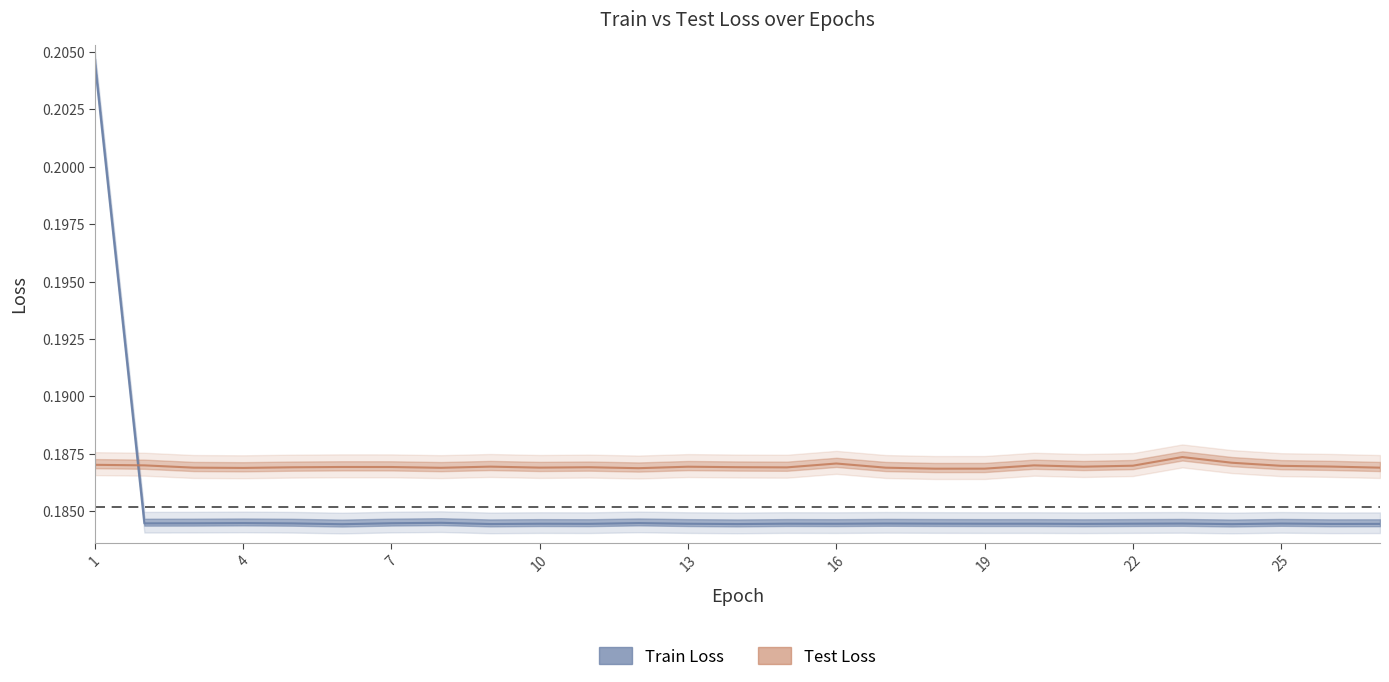

Which series ends up on top after the final intersection of Train Loss and Test Loss?

Test Loss